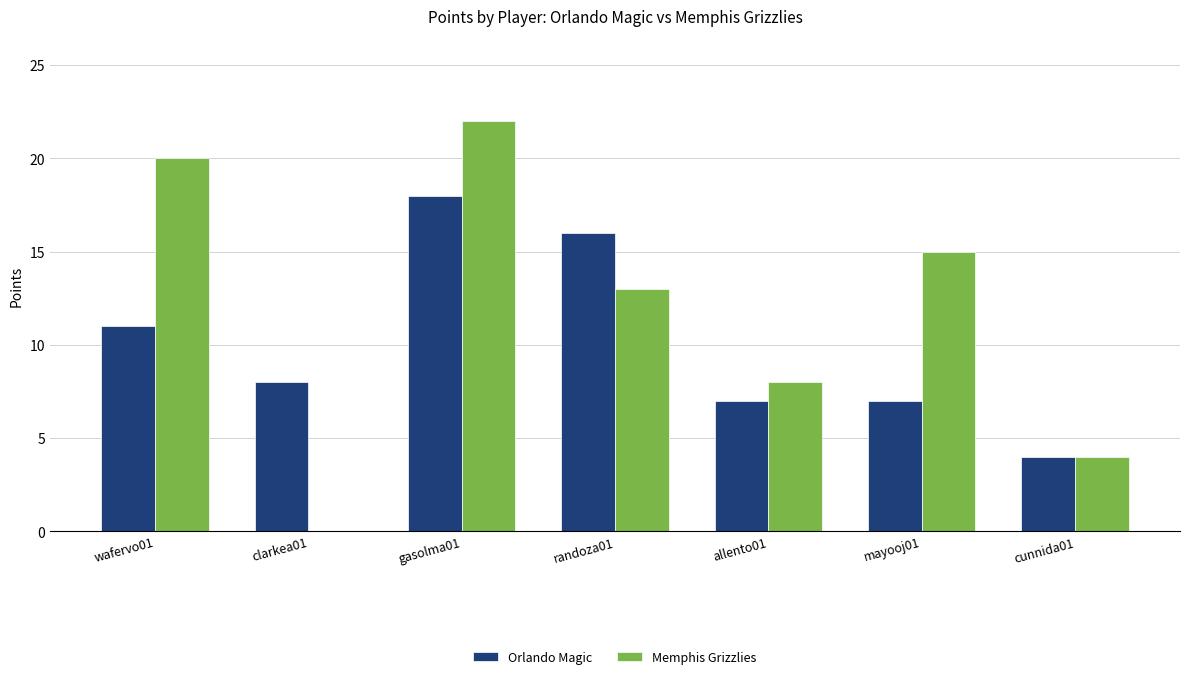

Which series has the largest total across all categories?

Memphis Grizzlies